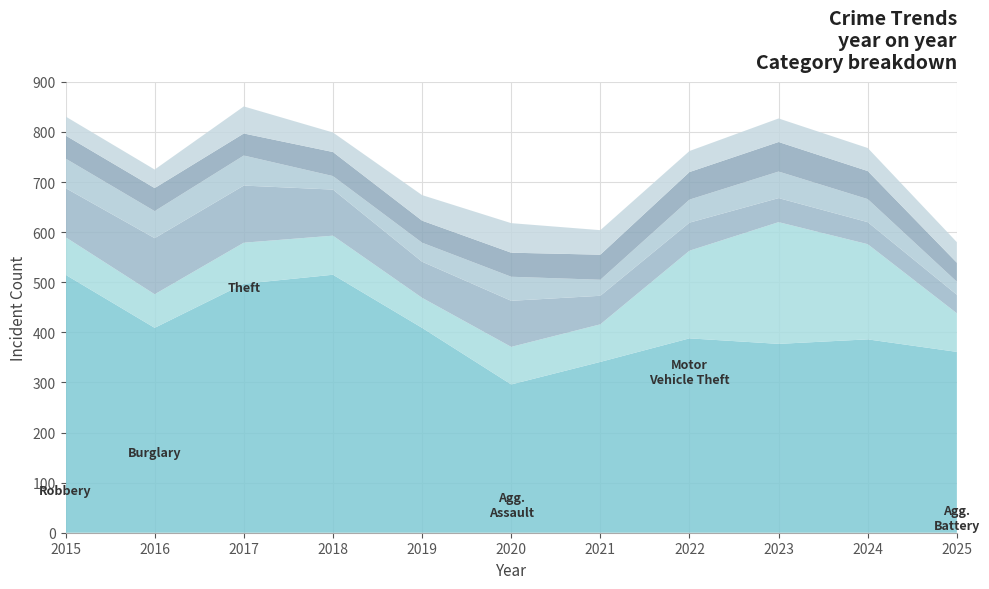

Reading left to right, extract all data points from this chart.

Theft: 2015=515	2016=409	2017=497	2018=515	2019=409	2020=296	2021=341	2022=388	2023=377	2024=386	2025=361
Motor Vehicle Theft: 2015=75	2016=67	2017=82	2018=78	2019=60	2020=75	2021=75	2022=175	2023=243	2024=190	2025=77
Burglary: 2015=98	2016=112	2017=114	2018=92	2019=72	2020=92	2021=57	2022=56	2023=48	2024=44	2025=37
Robbery: 2015=59	2016=54	2017=60	2018=27	2019=38	2020=48	2021=32	2022=46	2023=53	2024=46	2025=26
Aggravated Assault: 2015=46	2016=46	2017=44	2018=48	2019=44	2020=48	2021=50	2022=55	2023=59	2024=56	2025=38
Aggravated Battery: 2015=38	2016=37	2017=54	2018=39	2019=51	2020=59	2021=49	2022=42	2023=47	2024=46	2025=41